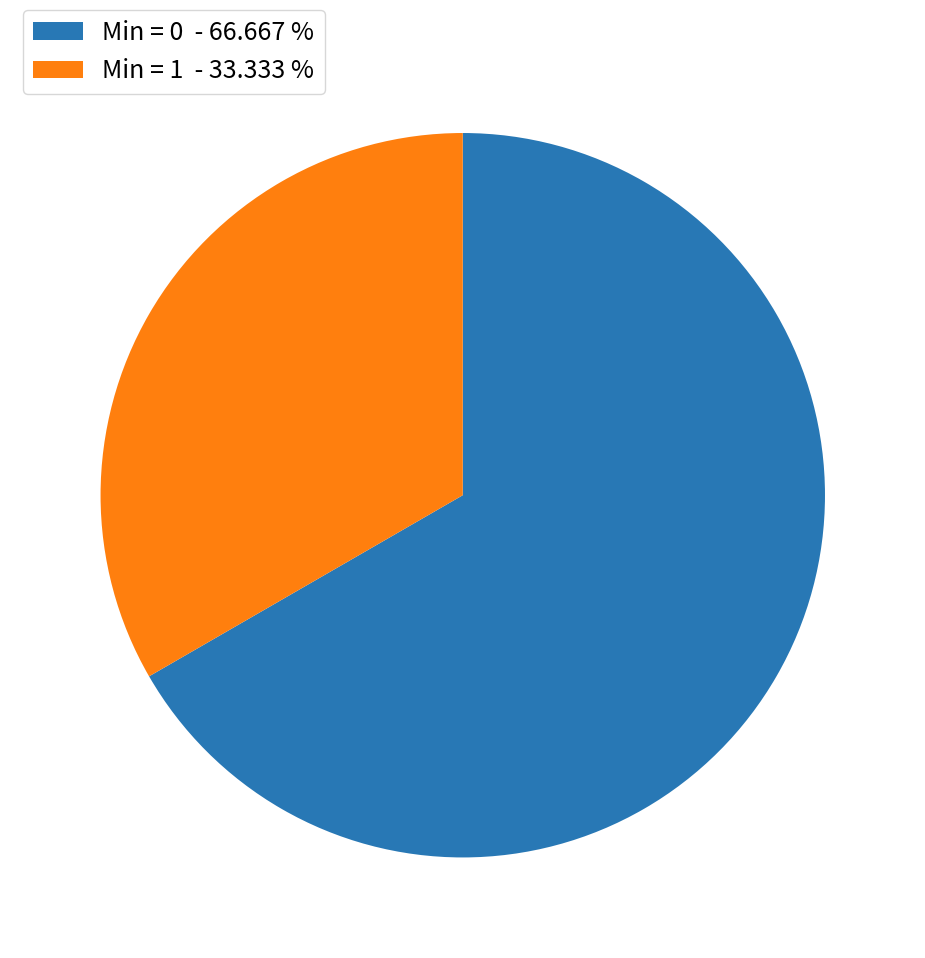

Is Min = 1 - 33.333 % the majority of the pie?

No